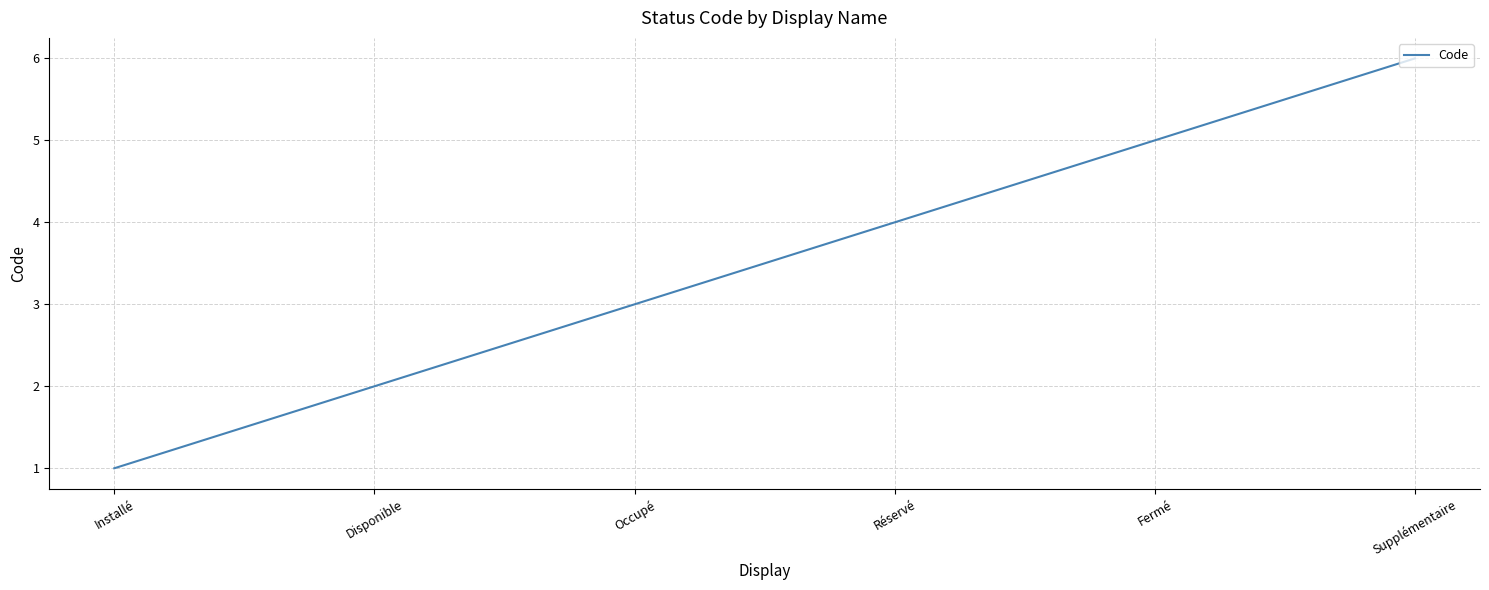

Reading left to right, what are all the values shown in this chart?

Installé=1	Disponible=2	Occupé=3	Réservé=4	Fermé=5	Supplémentaire=6